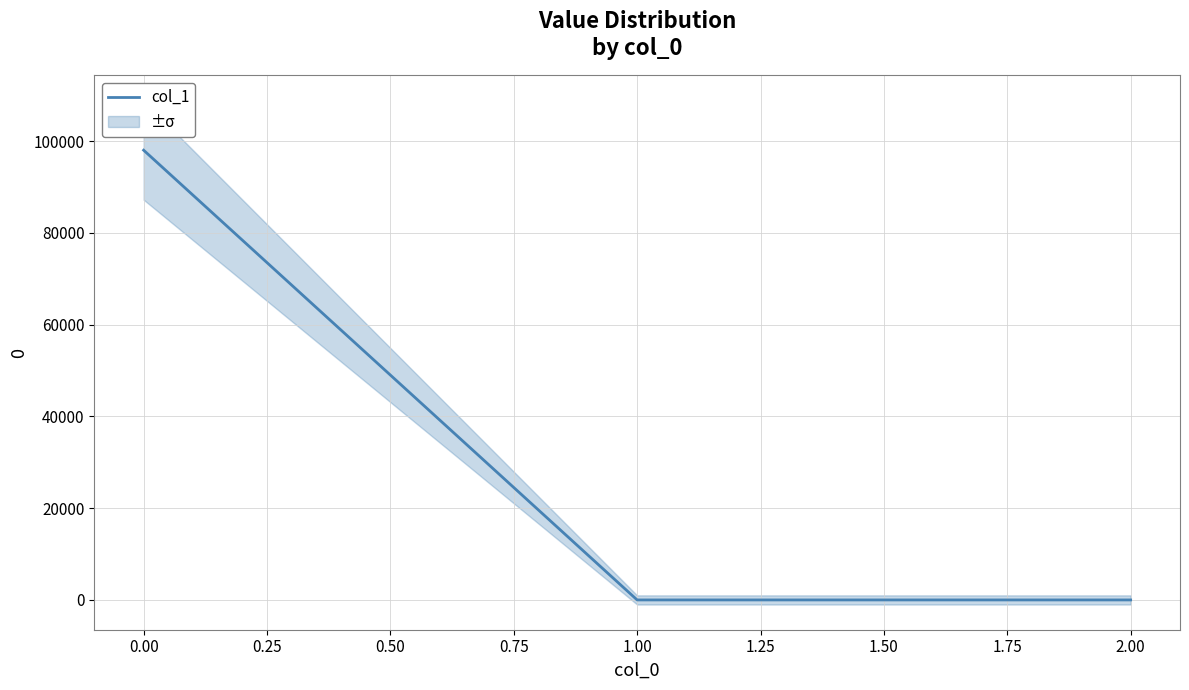

The value of col_1 at 2.00 is 0.0. True or false?

True